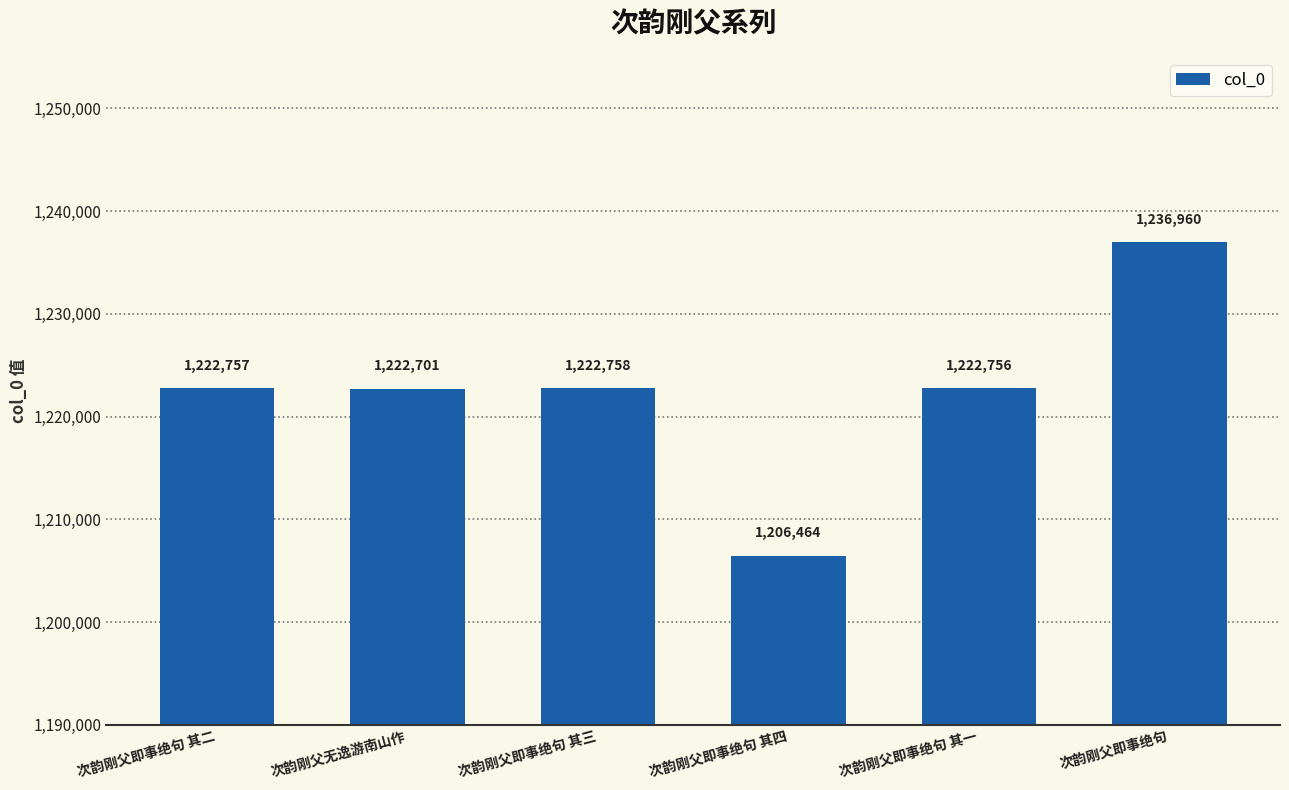

Reading left to right, extract all data points from this chart.

次韵刚父即事绝句 其二=1222757	次韵刚父无逸游南山作=1222701	次韵刚父即事绝句 其三=1222758	次韵刚父即事绝句 其四=1206464	次韵刚父即事绝句 其一=1222756	次韵刚父即事绝句=1236960